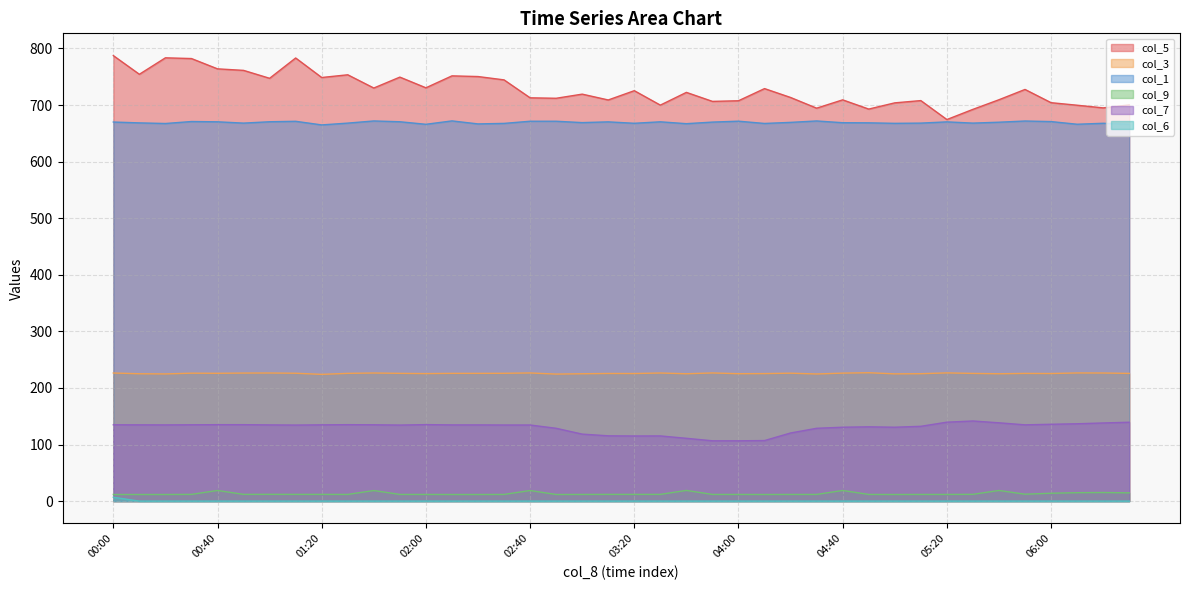

In col_3, how many points are higher than both neighbors (excluding endpoints)?

12